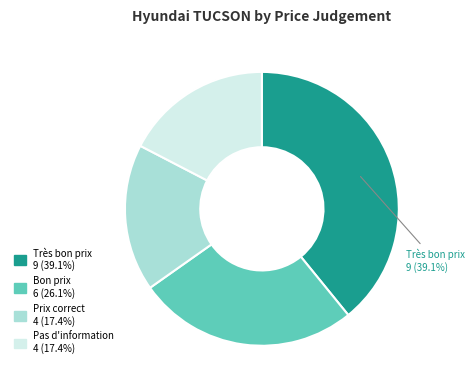

Does any single category account for the majority?

No